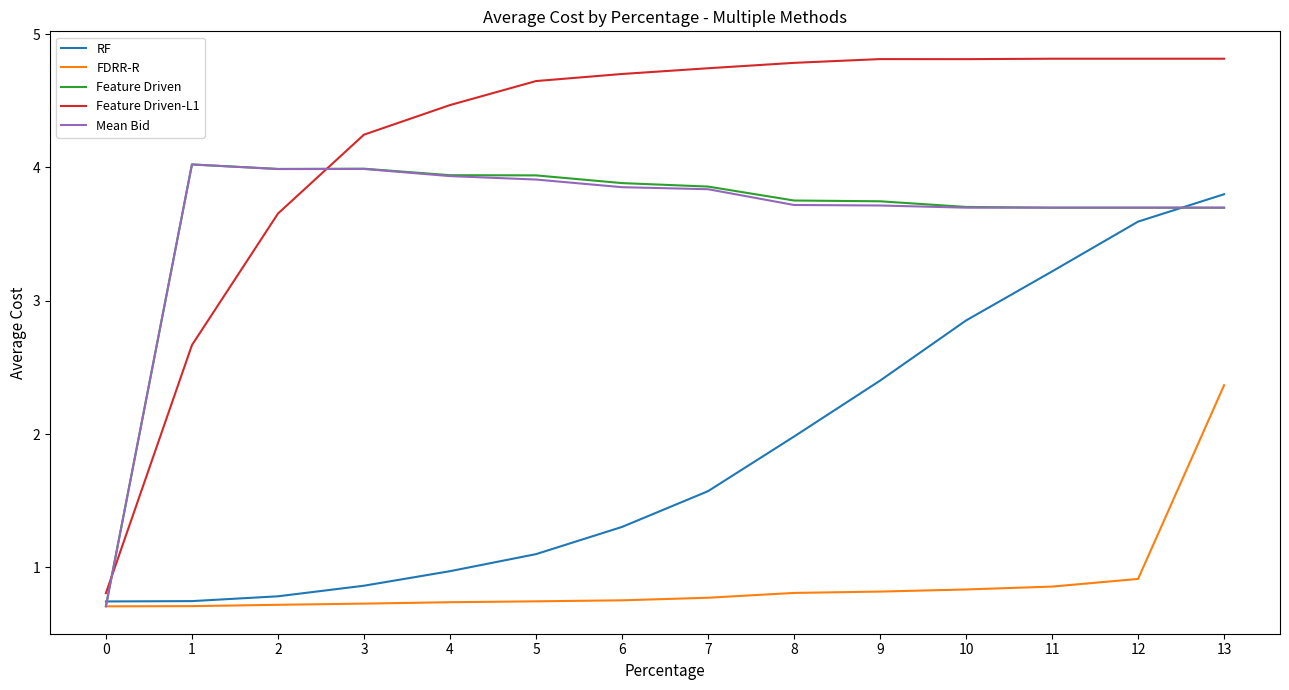

True or false: RF has more than 1 points higher than both neighbors.

False